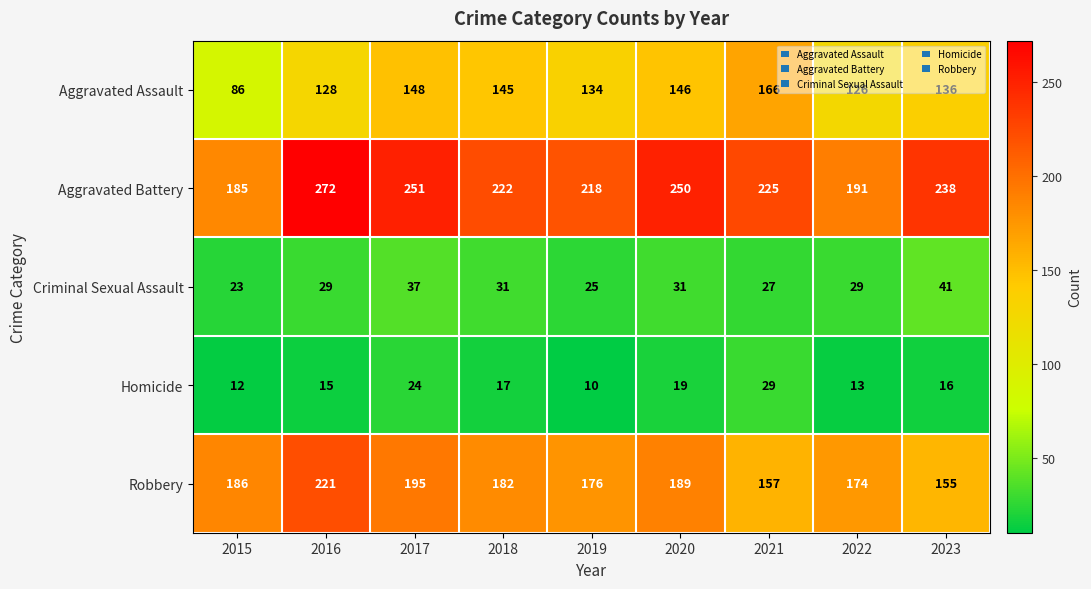

Count the number of data series in this chart.

5